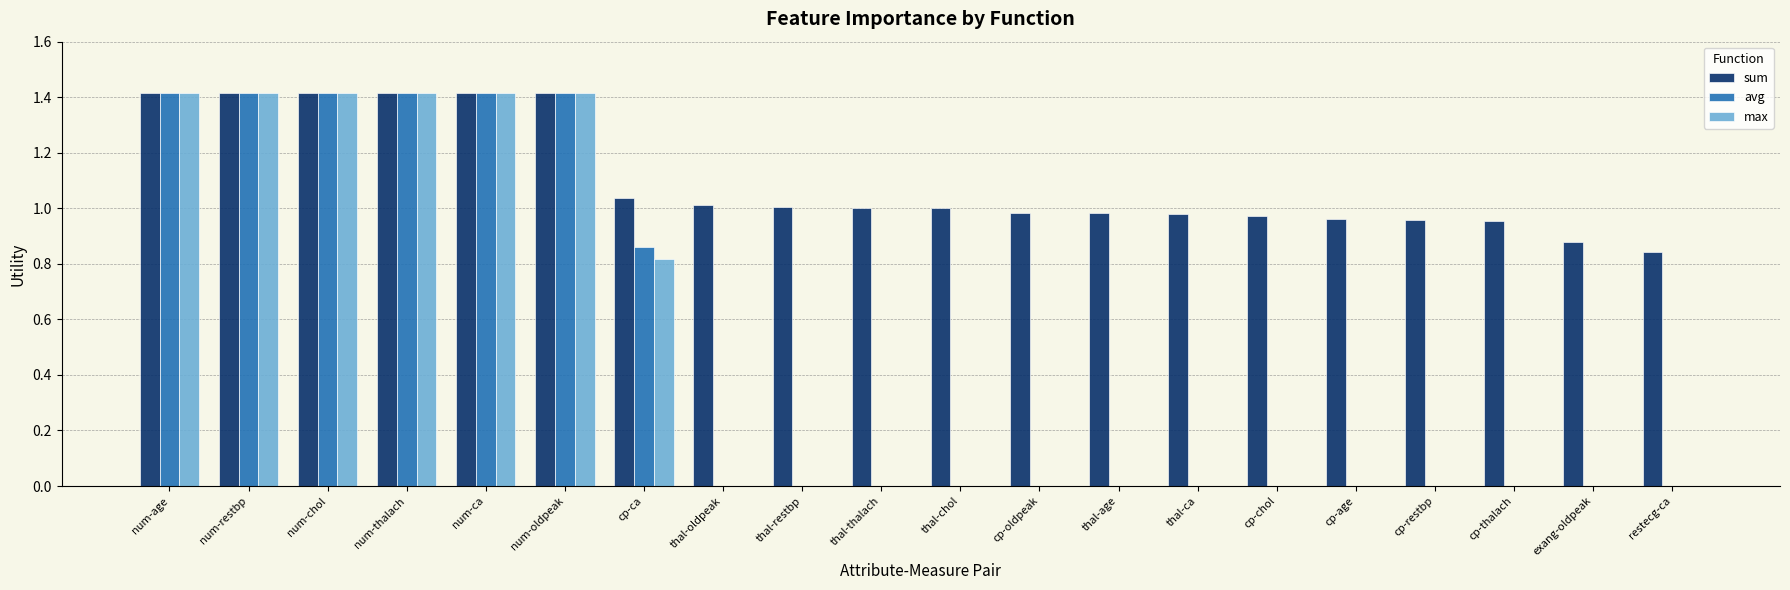

True or false: max has a value of 0.7 at cp-chol.

False